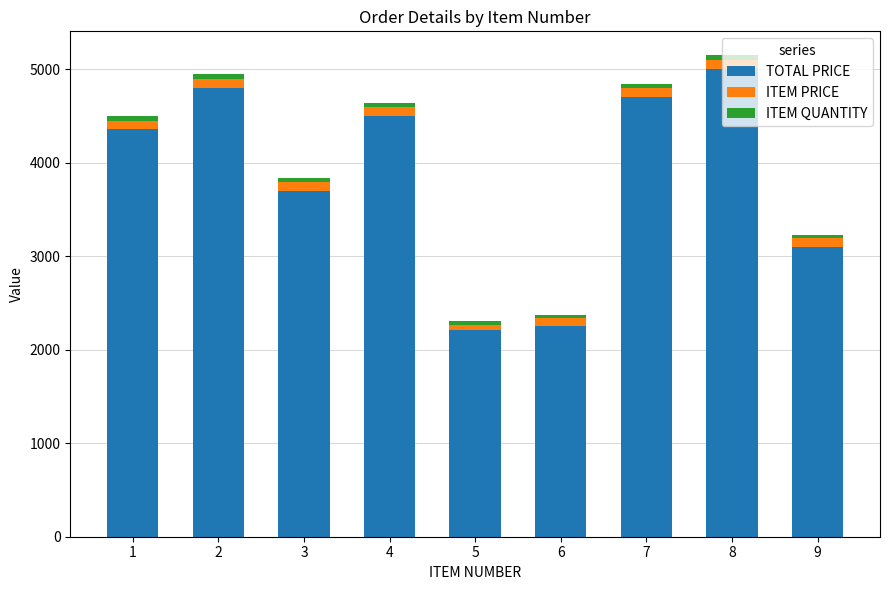

How many series are shown in this chart?

3